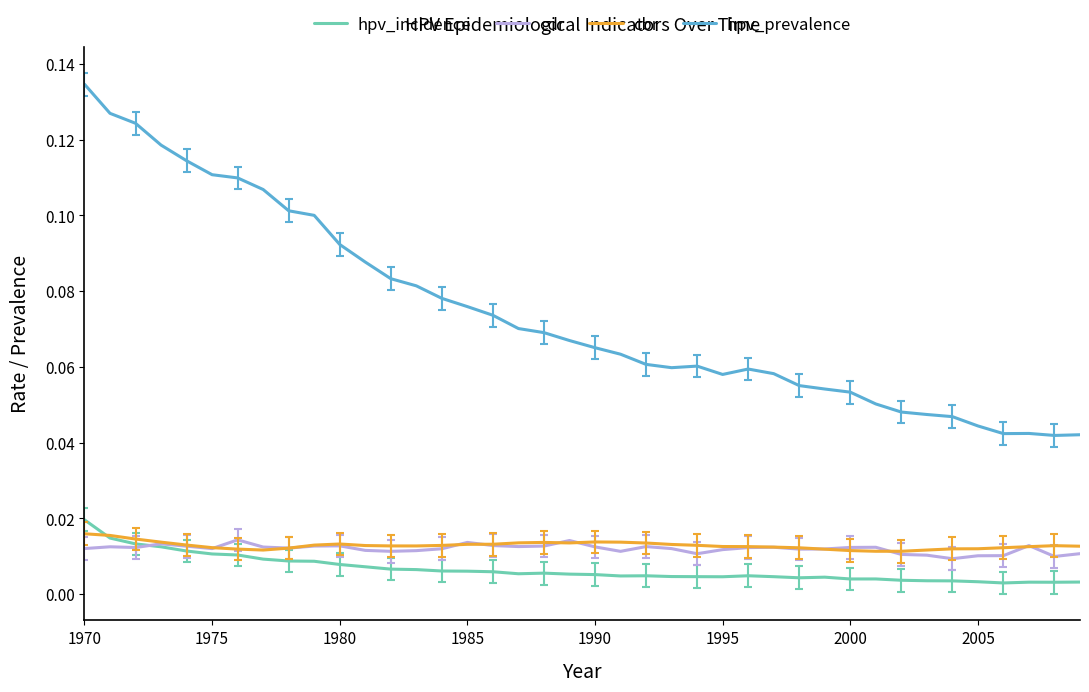

Which series has the widest spread of values?

hpv_prevalence